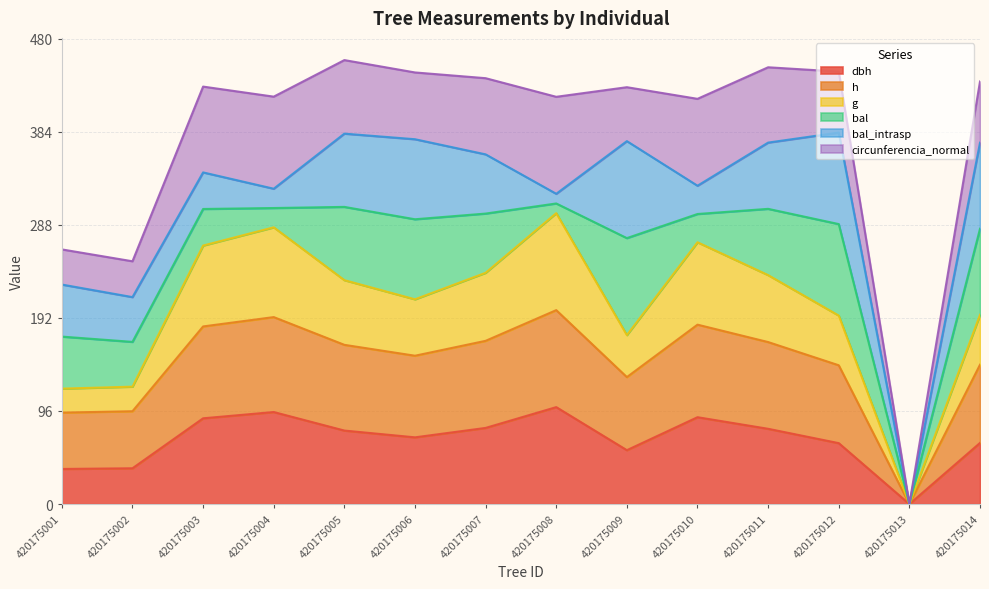

Which category has the lowest value in the g series?

420175013